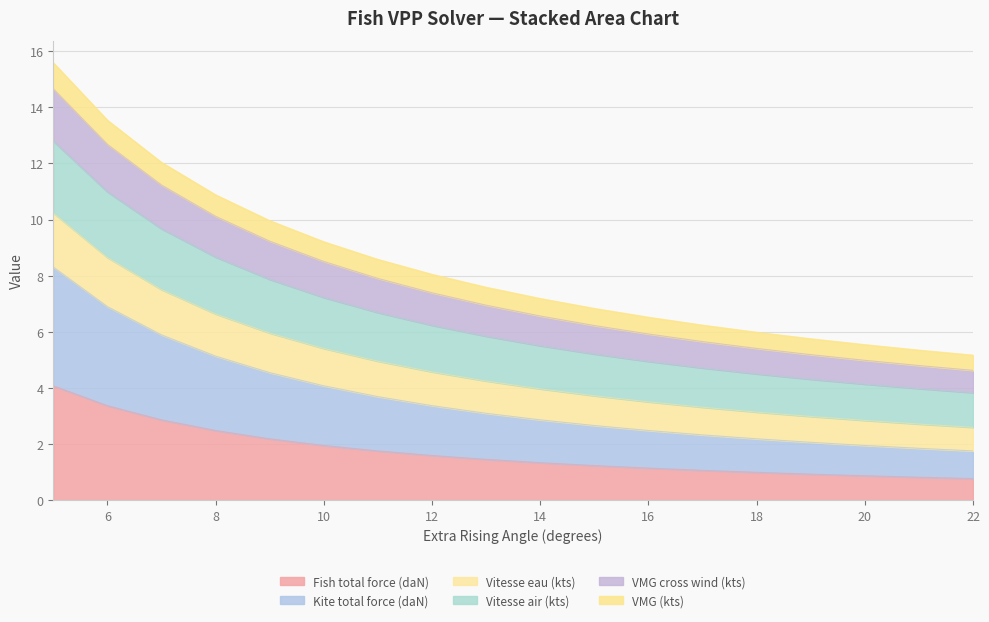

What is the total value across all series at 22?

5.2